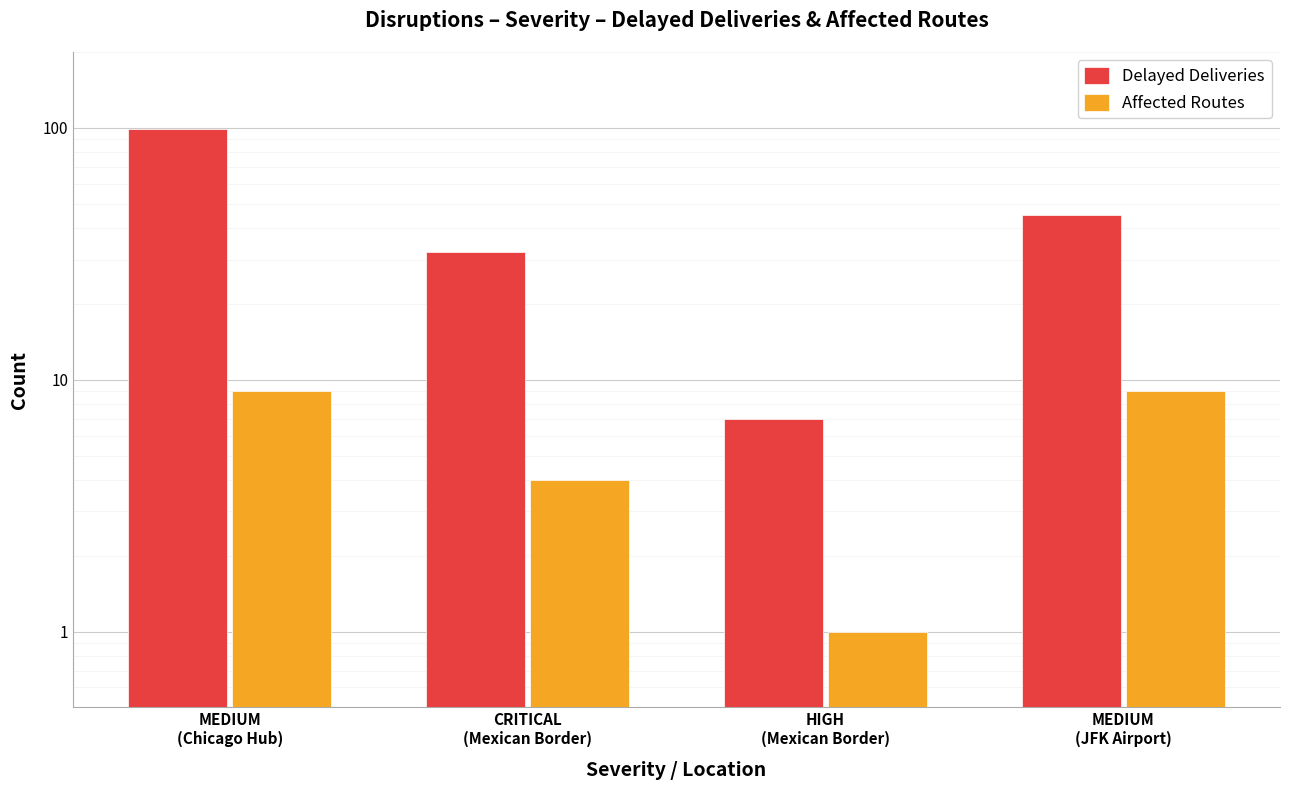

Reading left to right, transcribe all the data shown in this chart.

Delayed Deliveries: MEDIUM
(Chicago Hub)=99	CRITICAL
(Mexican Border)=32	HIGH
(Mexican Border)=7	MEDIUM
(JFK Airport)=45
Affected Routes: MEDIUM
(Chicago Hub)=9	CRITICAL
(Mexican Border)=4	HIGH
(Mexican Border)=1	MEDIUM
(JFK Airport)=9